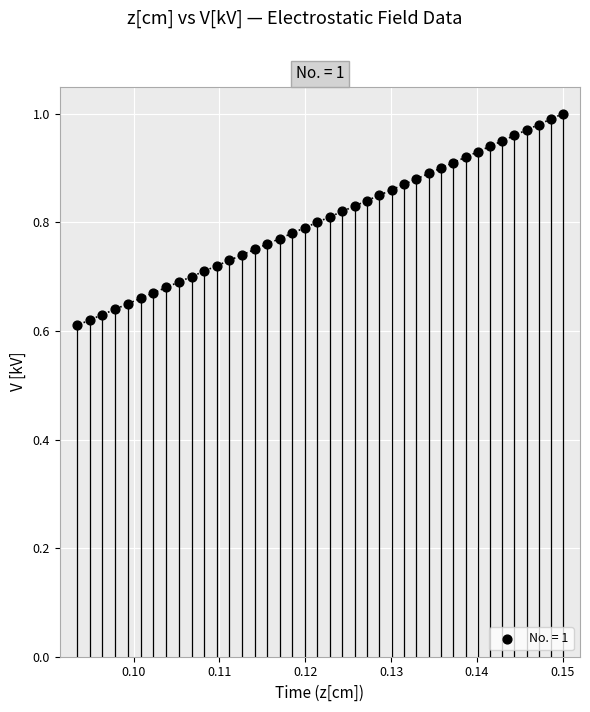

What is the range of Y values (max minus min)?

0.4